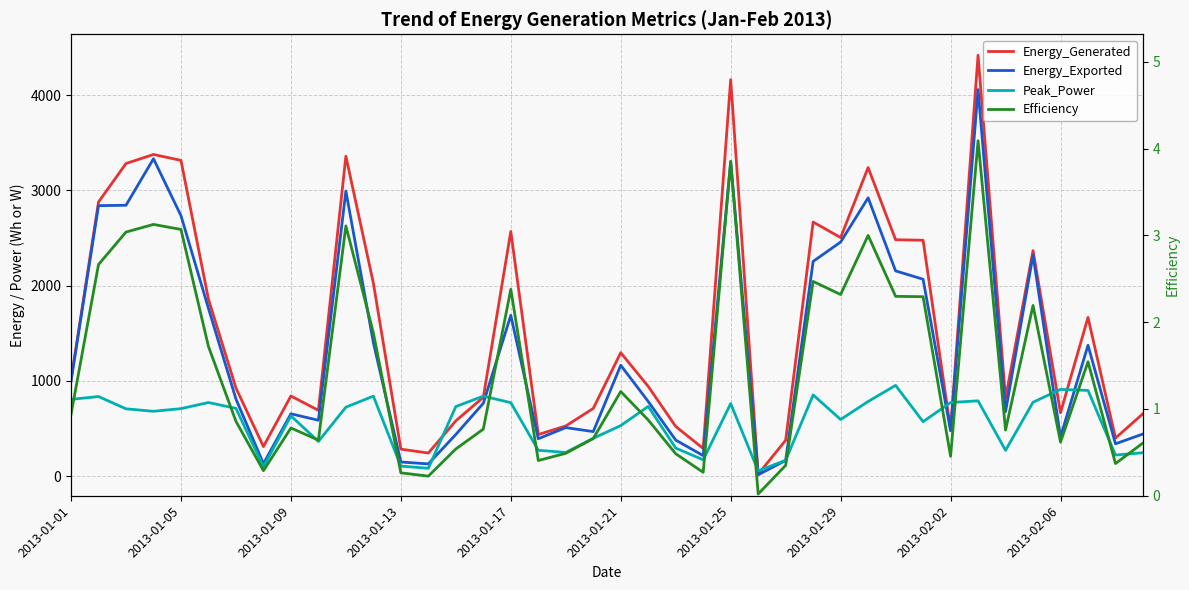

At how many categories does at least one series exceed 481?

32